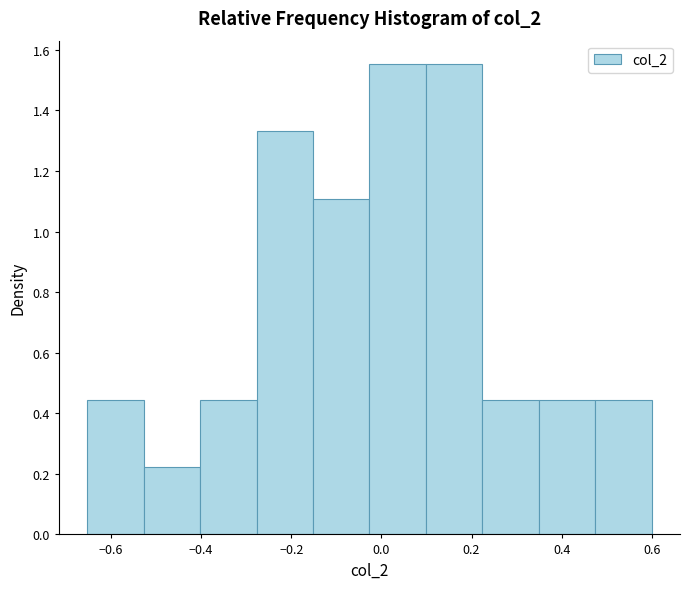

Reading left to right, transcribe this chart: for each bar, give the range it covers on the x-axis and its height. Neither the bar edges nor the heights are printed on the chart, so give them approximately, as read against the axes.

-0.66 to -0.52: 0.44
-0.52 to -0.40: 0.22
-0.40 to -0.28: 0.44
-0.28 to -0.16: 1.34
-0.16 to -0.02: 1.10
-0.02 to 0.10: 1.56
0.10 to 0.22: 1.56
0.22 to 0.34: 0.44
0.34 to 0.48: 0.44
0.48 to 0.60: 0.44